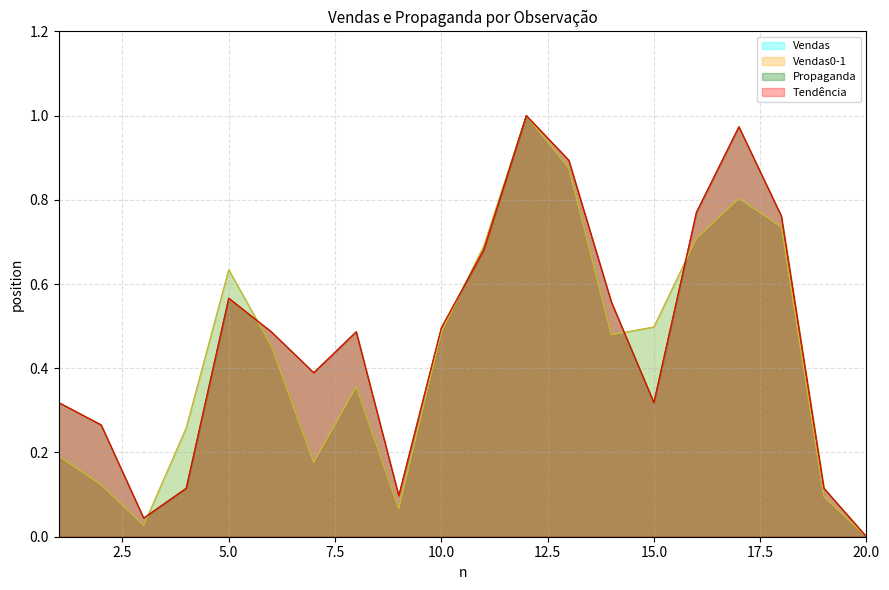

Which series has the largest total across all categories?

Propaganda